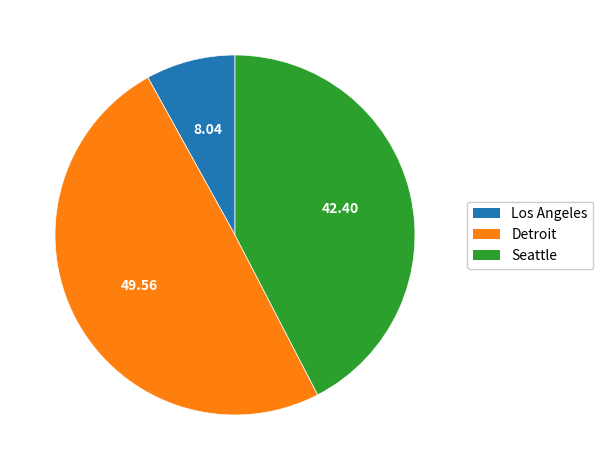

What is the ratio of the value at Detroit to the value at Seattle?

1.2